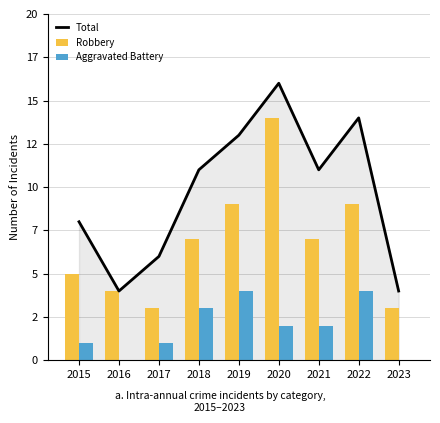

Reading left to right, what are all the values shown in this chart?

Total: 2015=8	2016=4	2017=6	2018=11	2019=13	2020=16	2021=11	2022=14	2023=4
Robbery: 2015=5	2016=4	2017=3	2018=7	2019=9	2020=14	2021=7	2022=9	2023=3
Aggravated Battery: 2015=1	2016=0	2017=1	2018=3	2019=4	2020=2	2021=2	2022=4	2023=0